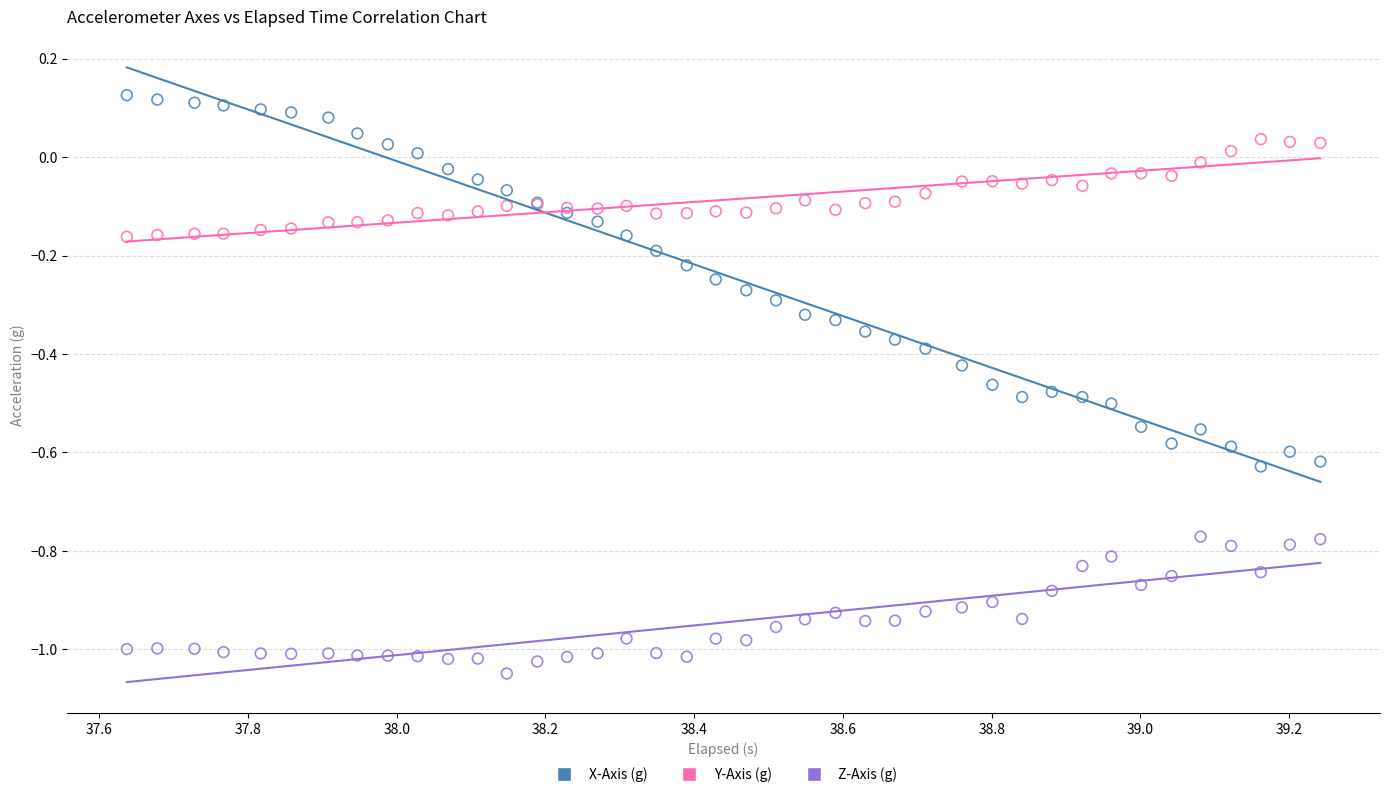

Which series contains the lowest Y value?

Z-Axis (g)